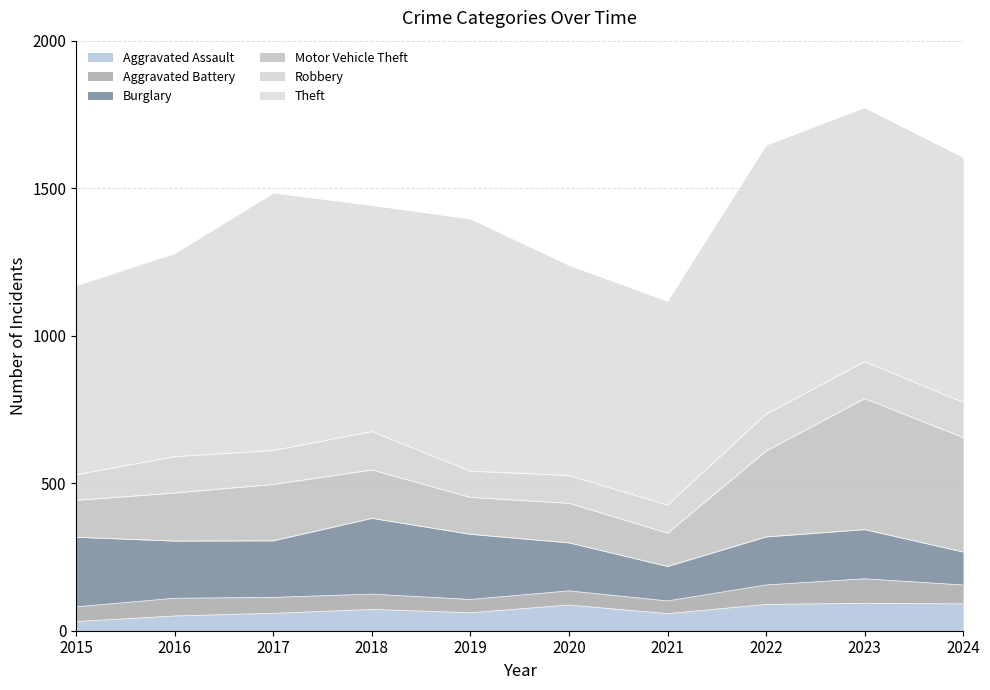

At which label is Motor Vehicle Theft closest to 278?

2022